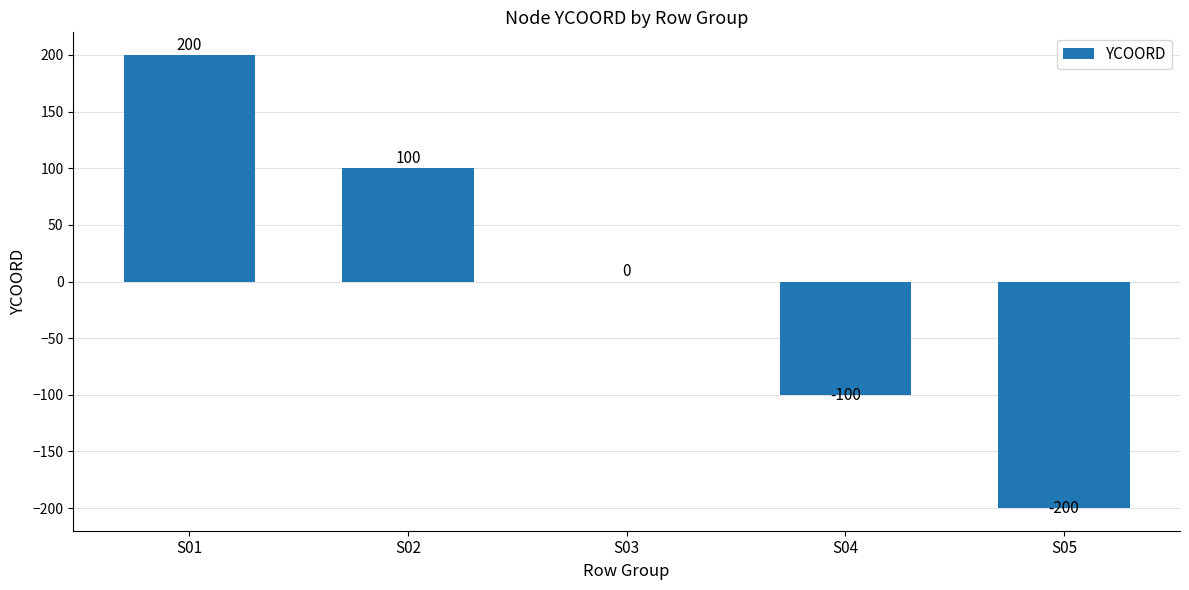

Are the bars horizontal?

No